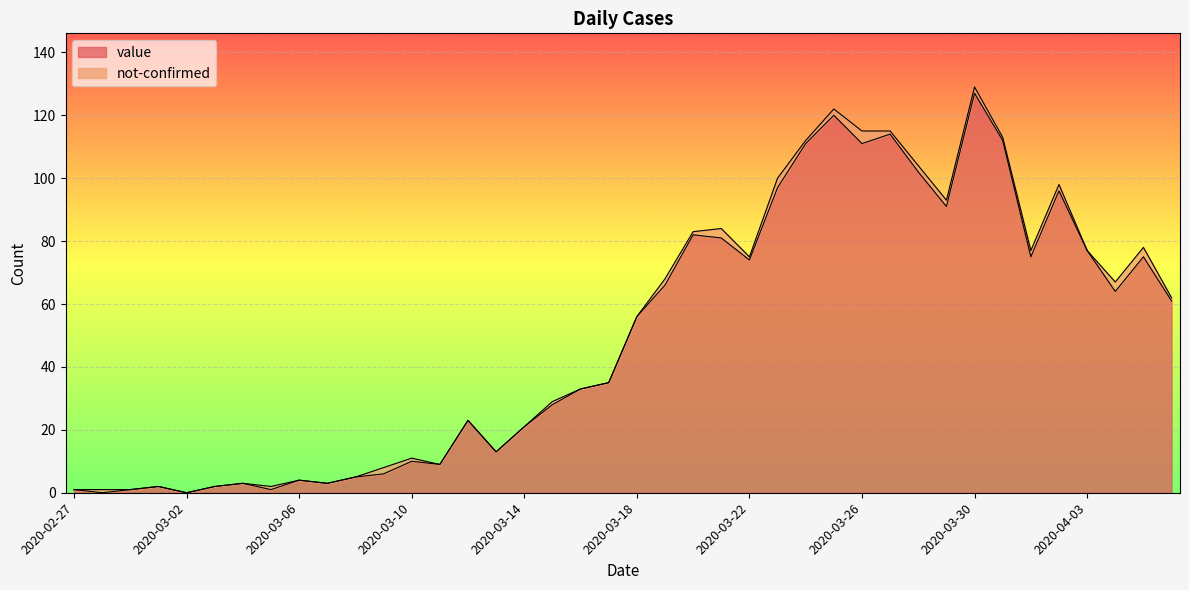

Reading left to right, what are all the values shown in this chart?

1	0	1	2	0	2	3	1	4	3	5	6	10	9	23	13	21	28	33	35	56	66	82	81	74	97	111	120	111	114	102	91	127	112	75	96	77	64	75	61